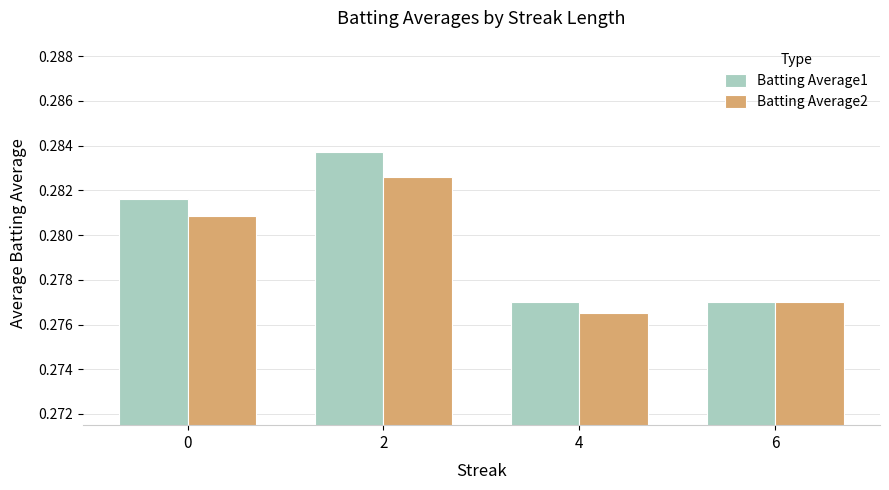

Which series has the widest spread of values?

Batting Average1